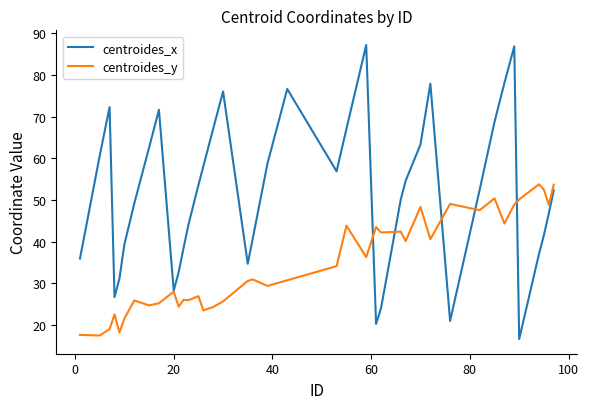

What is the greatest value displayed?

87.2